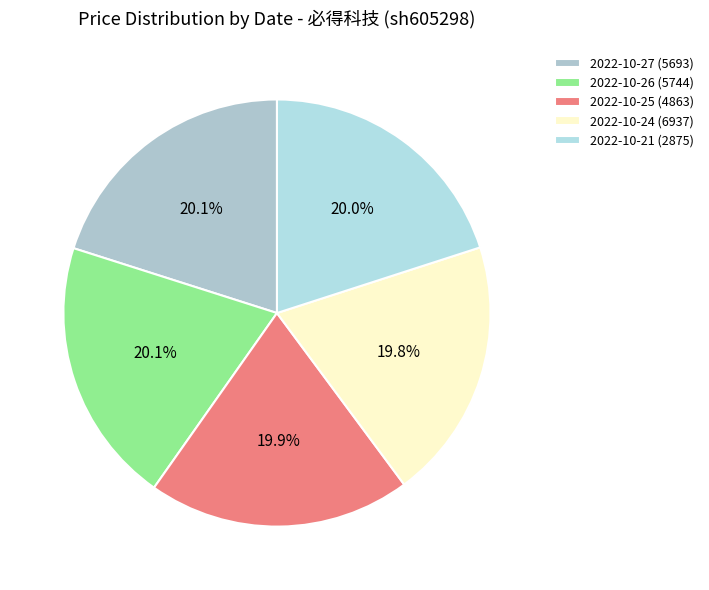

Does 2022-10-26 (5744) account for over 50% of the chart?

No